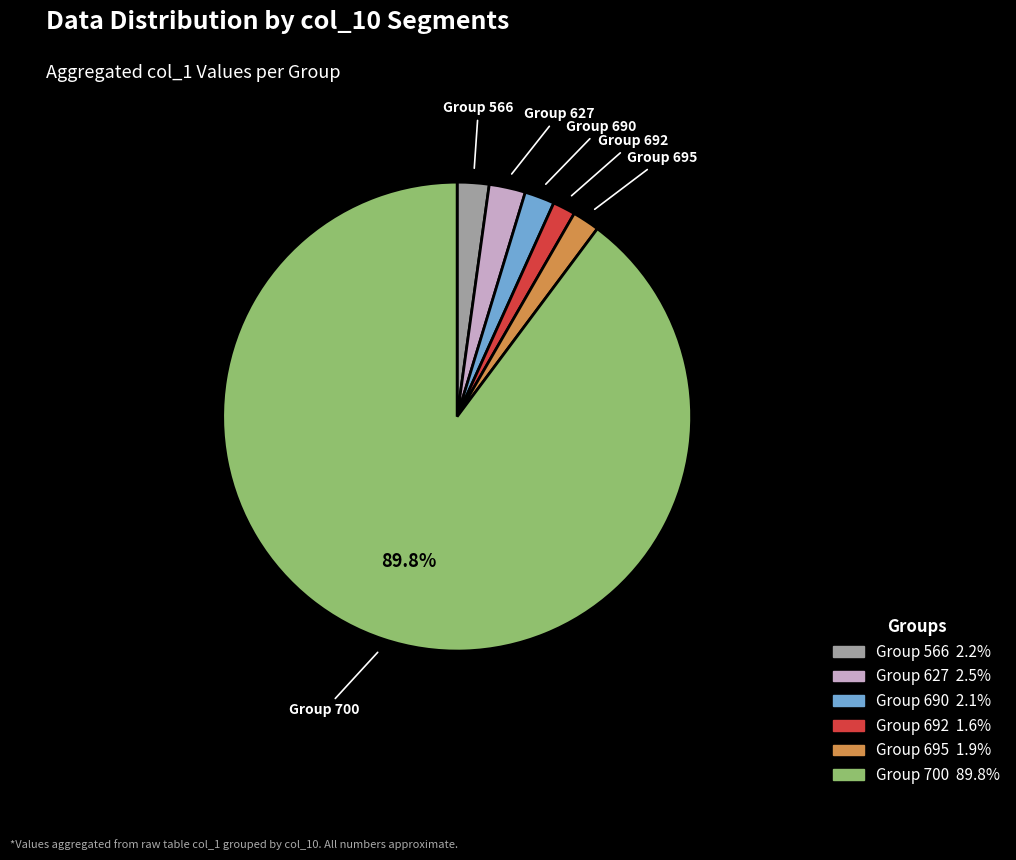

Is there any slice that represents more than half of the pie?

Yes